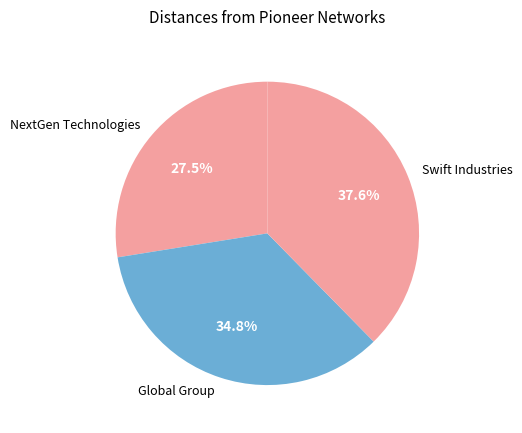

To the nearest percent, what is the combined percentage of NextGen Technologies and Global Group?

62%